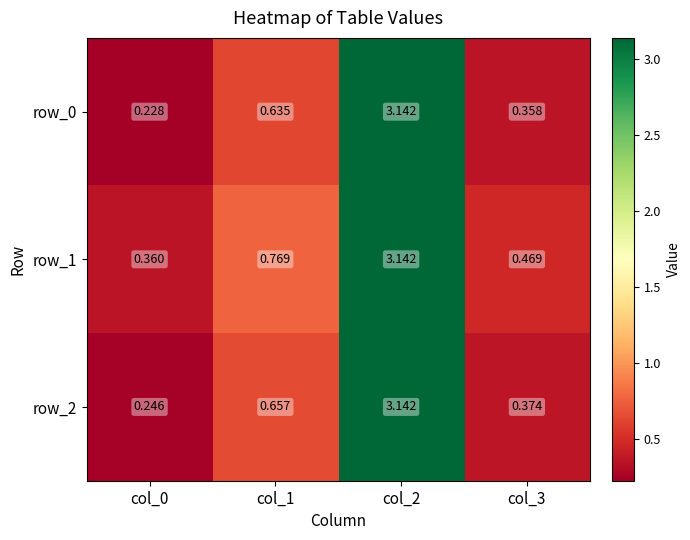

Which series has the largest total across all categories?

row_1